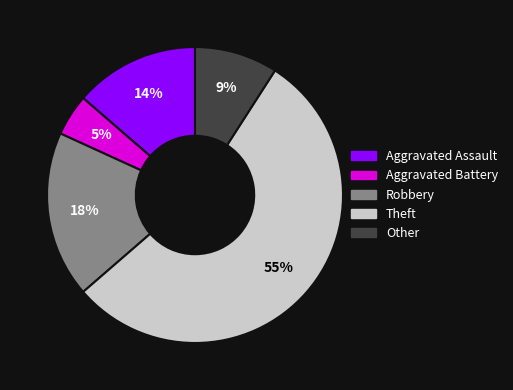

The Robbery slice represents 8% of the pie. True or false?

False